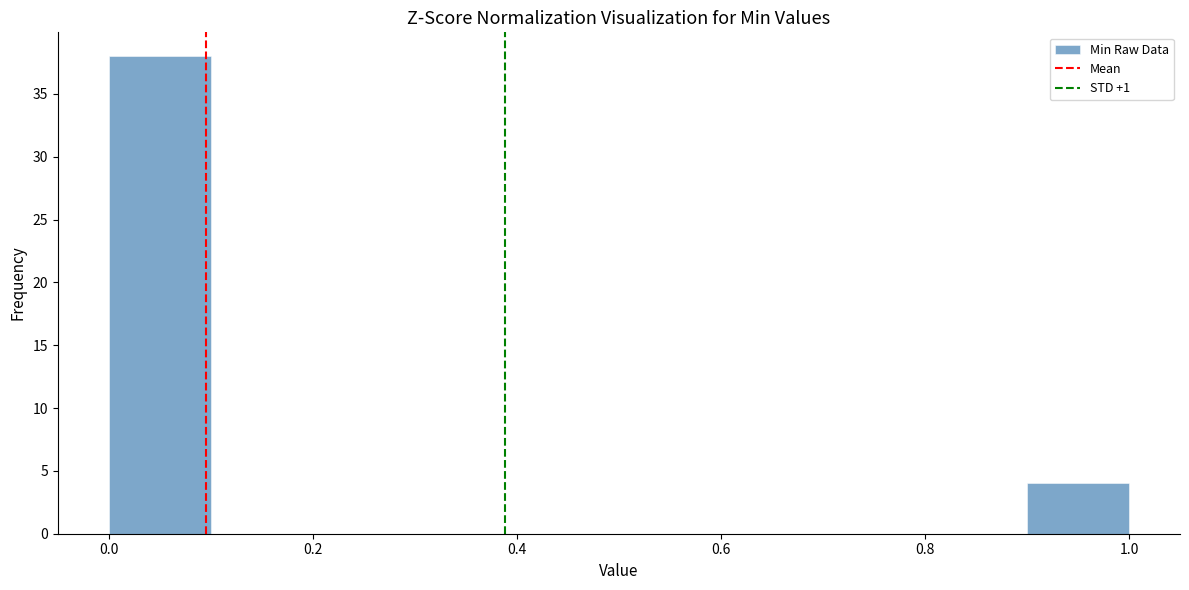

Reading left to right, list every bar in this chart as the range it spans on the x-axis followed by its height. The values are not printed on the chart, so give them approximately, as read against the axis.

0.0 to 0.1: 38
0.1 to 0.2: 0
0.2 to 0.3: 0
0.3 to 0.4: 0
0.4 to 0.5: 0
0.5 to 0.6: 0
0.6 to 0.7: 0
0.7 to 0.8: 0
0.8 to 0.9: 0
0.9 to 1.0: 4